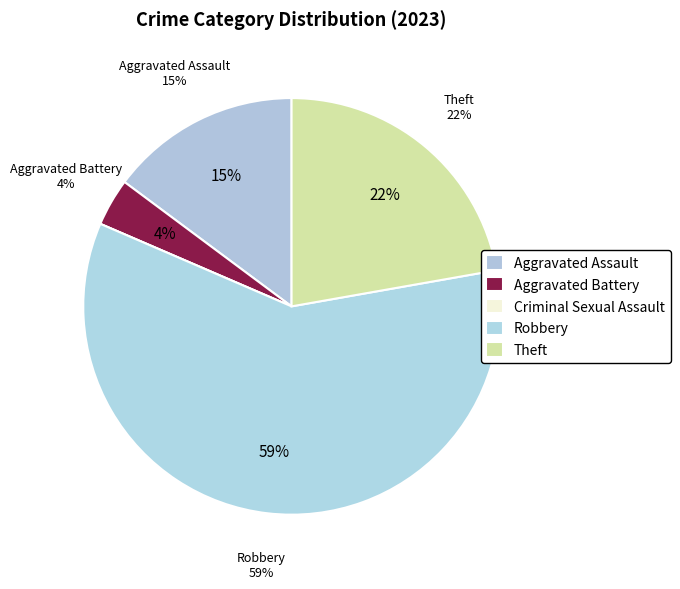

To the nearest percent, what is the average slice percentage?

20%